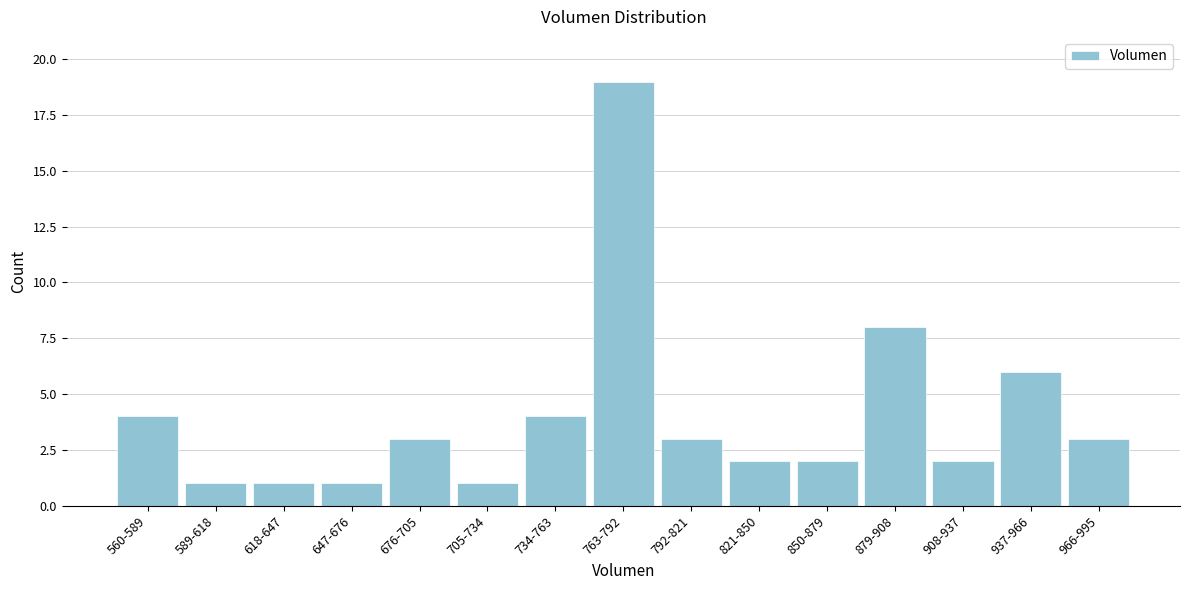

Reading left to right, extract all data points from this chart.

560-589=4	589-618=1	618-647=1	647-676=1	676-705=3	705-734=1	734-763=4	763-792=19	792-821=3	821-850=2	850-879=2	879-908=8	908-937=2	937-966=6	966-995=3